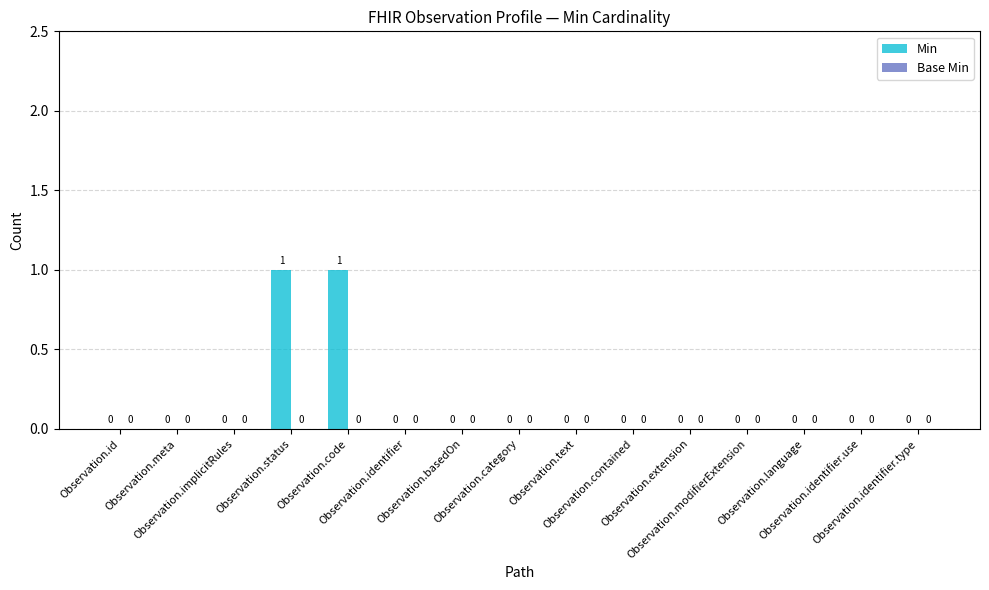

Are the bars horizontal?

No